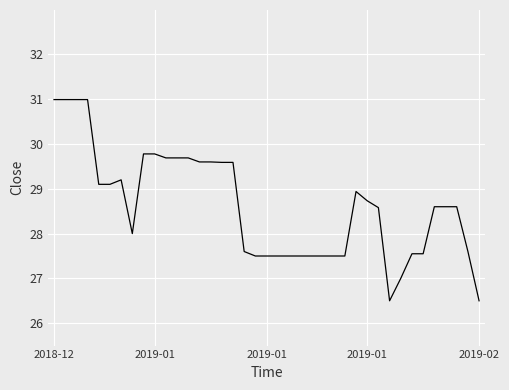

True or false: the data has more than 0 interior local peaks.

True